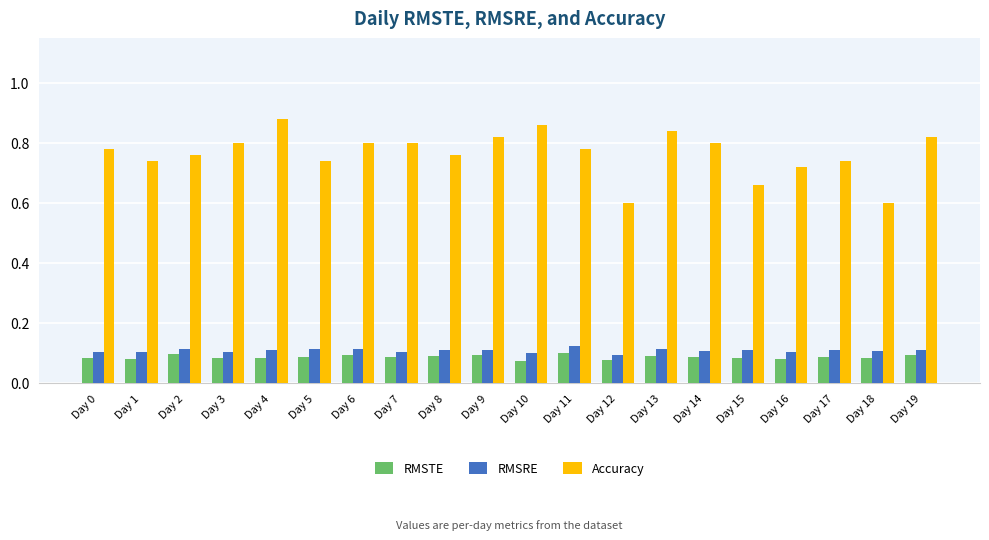

What is the difference between the maximum and minimum values in the Accuracy series?

0.3